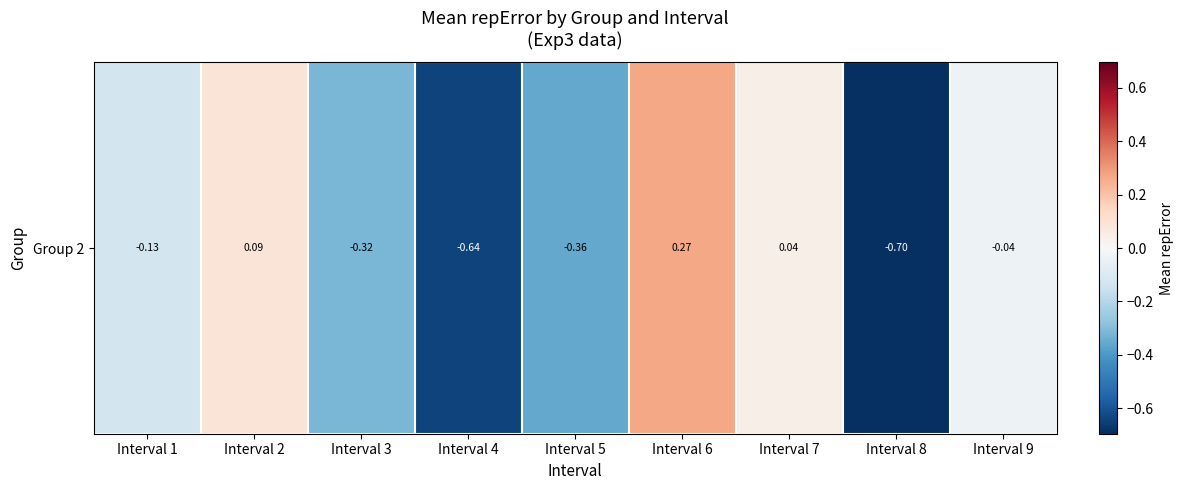

Reading left to right, transcribe all the data shown in this chart.

Interval 1=-0.1	Interval 2=0.1	Interval 3=-0.3	Interval 4=-0.6	Interval 5=-0.4	Interval 6=0.3	Interval 7=0.0	Interval 8=-0.7	Interval 9=-0.0